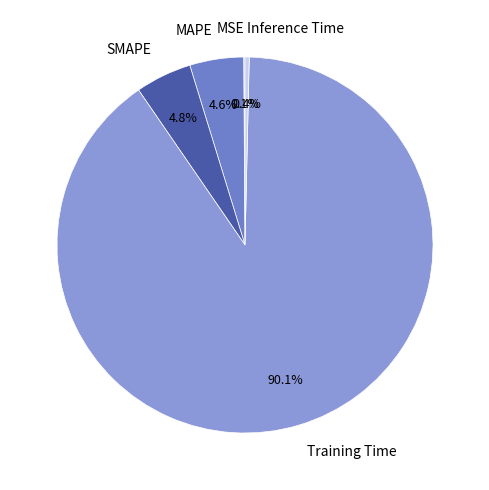

Which category accounts for the majority?

Training Time